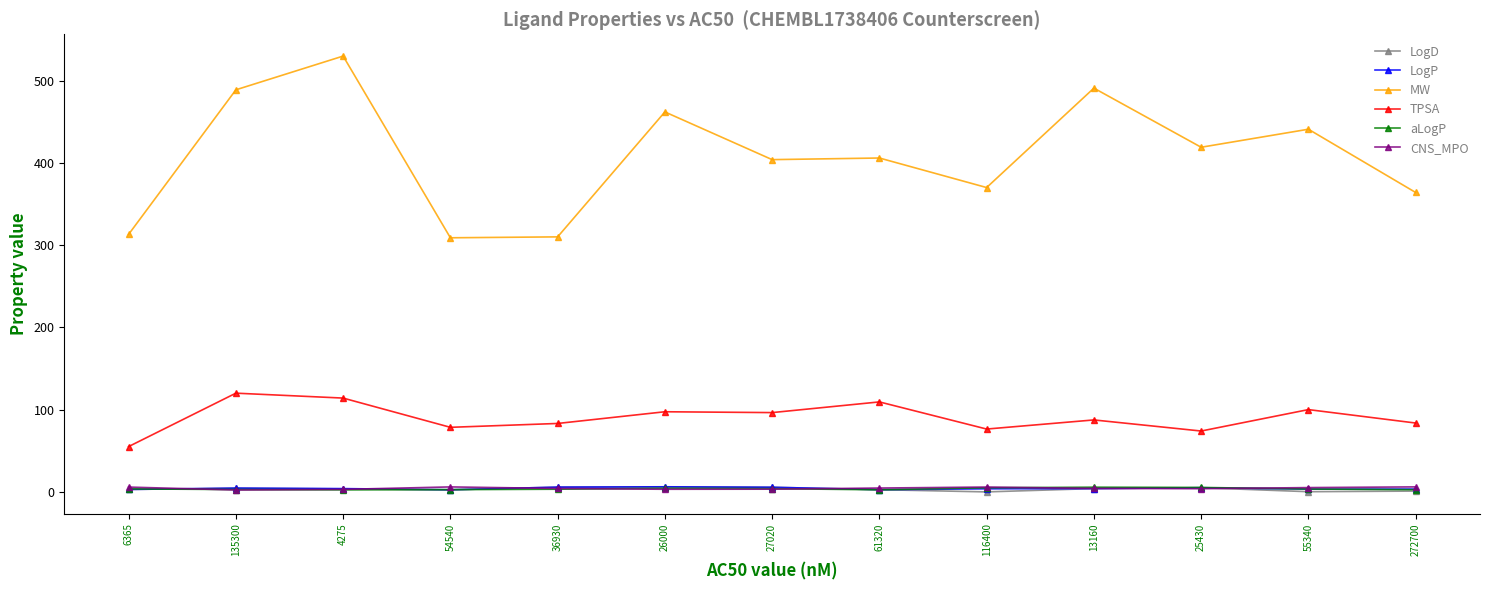

After their last crossing, which series has the higher values: CNS_MPO or LogD?

CNS_MPO